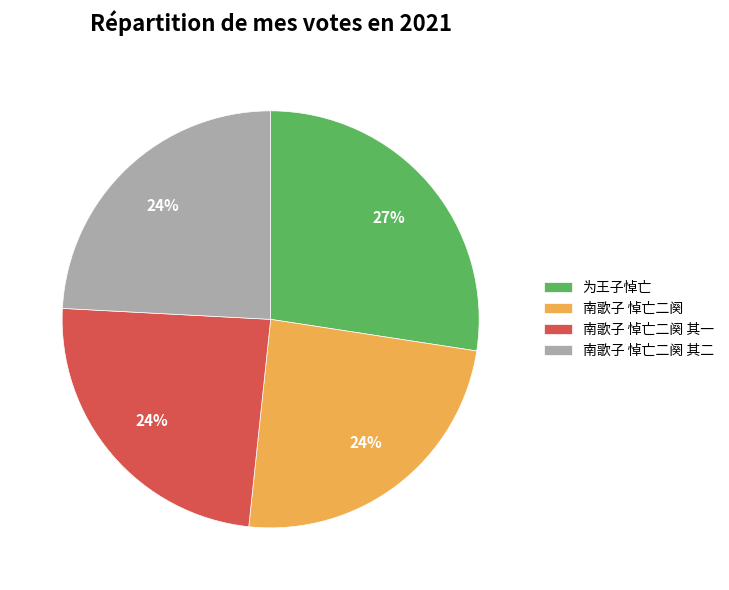

Is the sum of 南歌子 悼亡二阕 其一 and 南歌子 悼亡二阕 其二 greater than half?

No